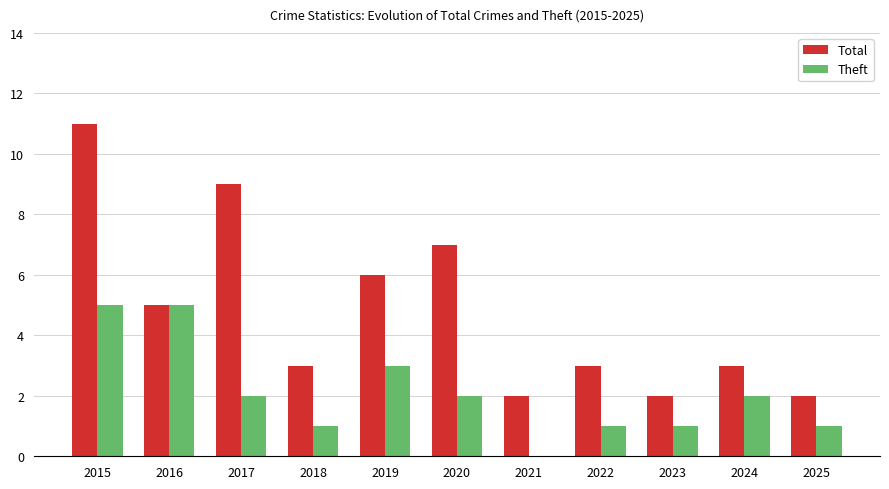

What is the sum of all Total values?

53